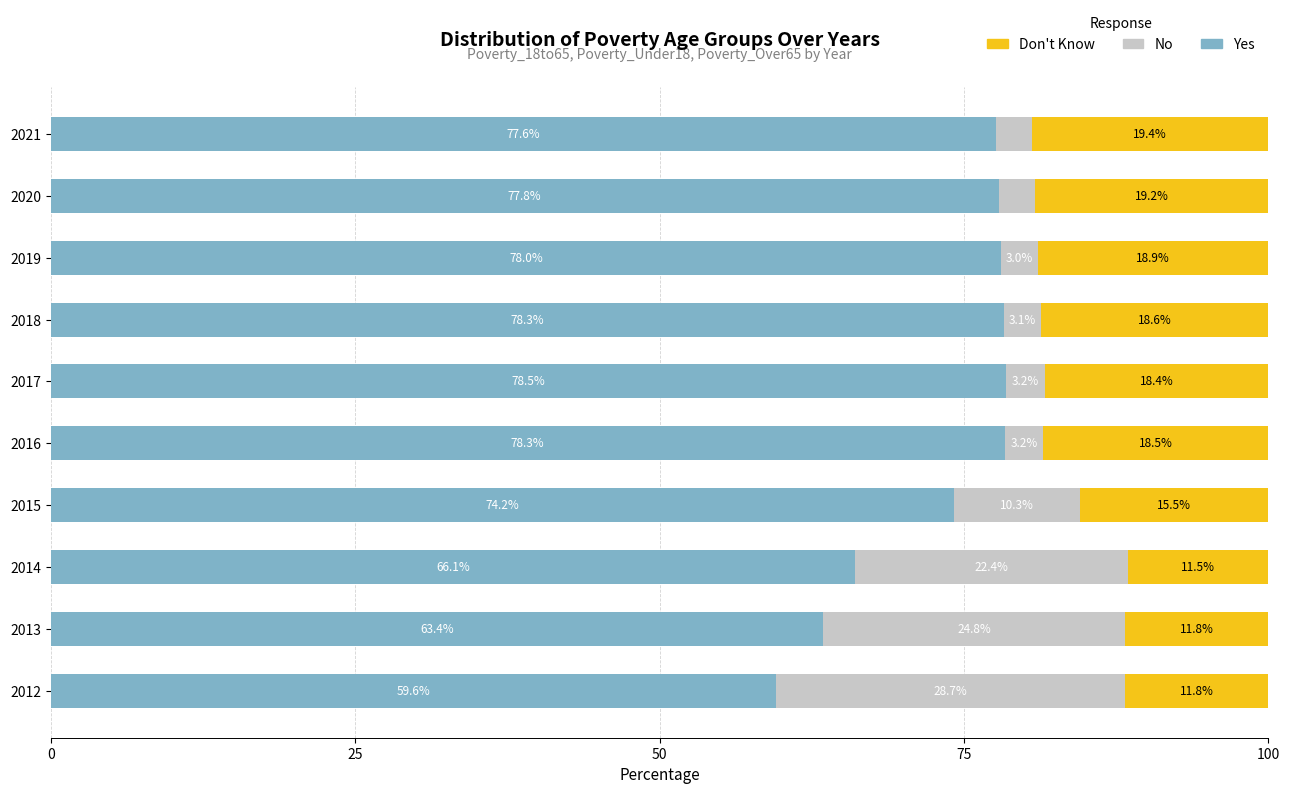

At which label does Yes reach its peak?

2017